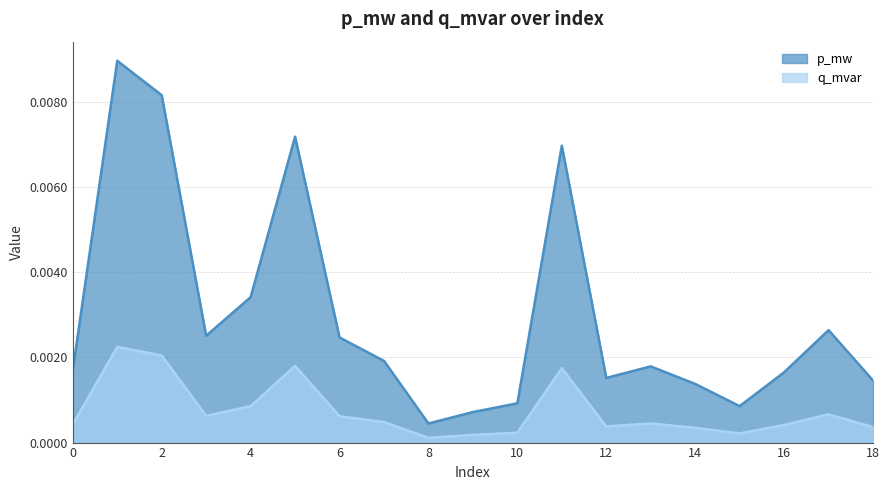

Which series has the largest range (max minus min)?

p_mw